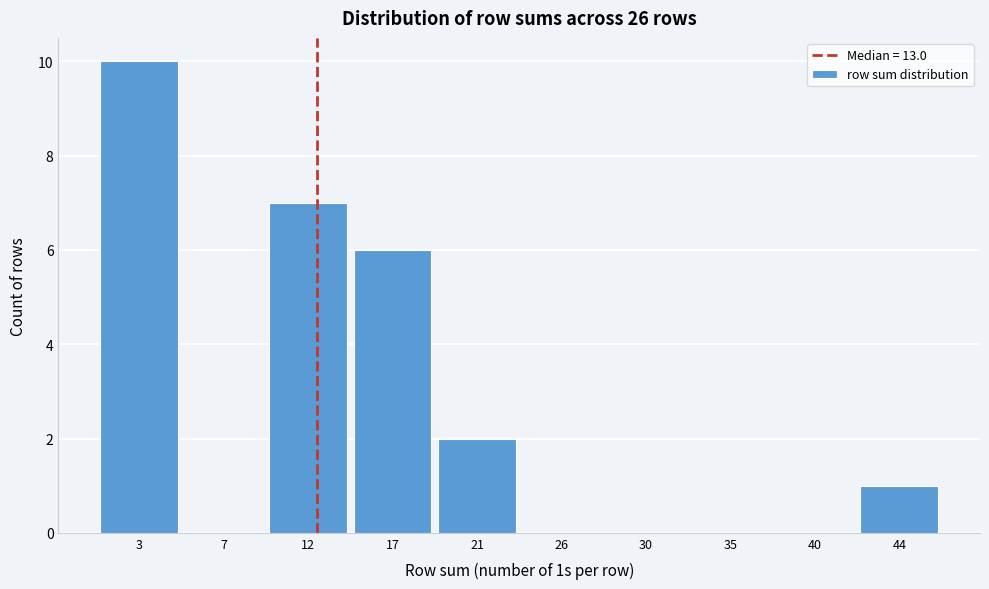

Reading right to left, what are all the values shown in this chart?

44=1	40=0	35=0	30=0	26=0	21=2	17=6	12=7	7=0	3=10